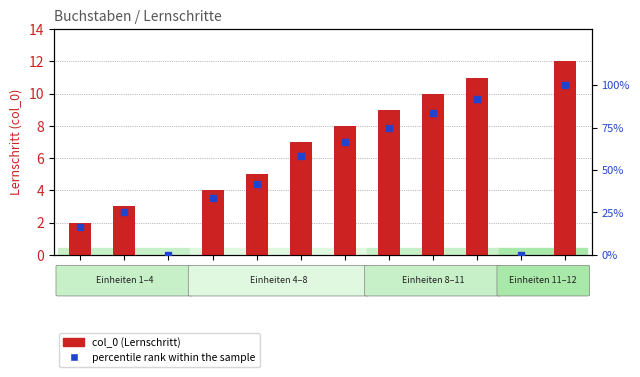

What are all the series names shown in the legend?

col_0 (Lernschritt), percentile rank within the sample